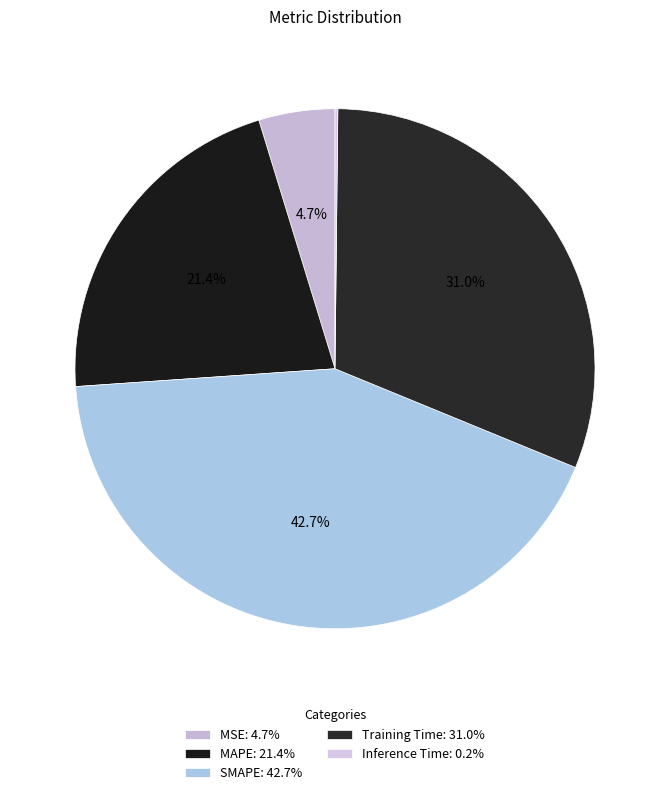

Combined, do SMAPE and MSE account for over 50%?

No